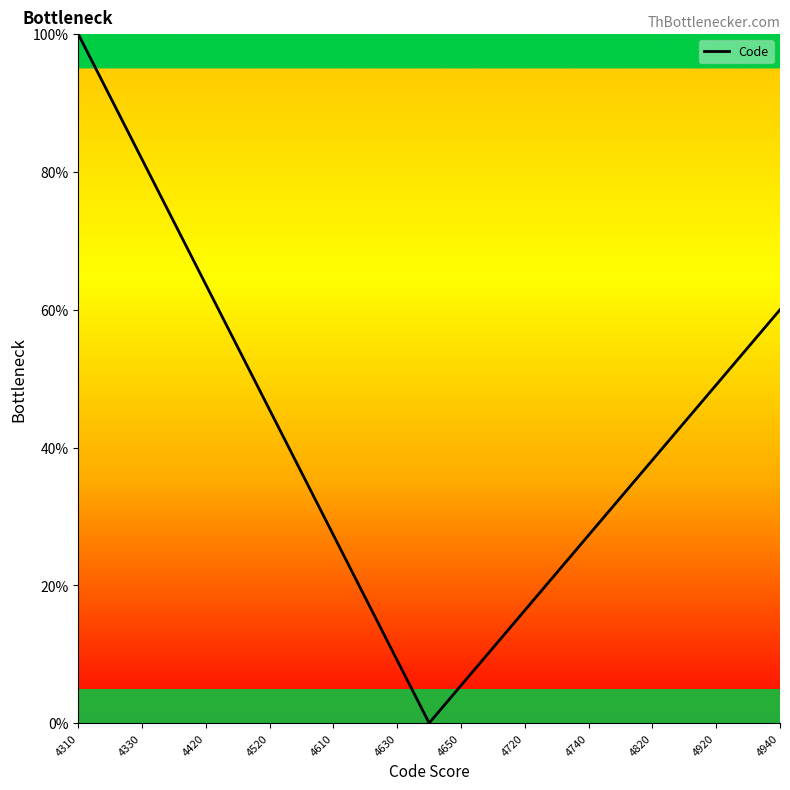

What is the difference between the maximum and minimum values?

100.0